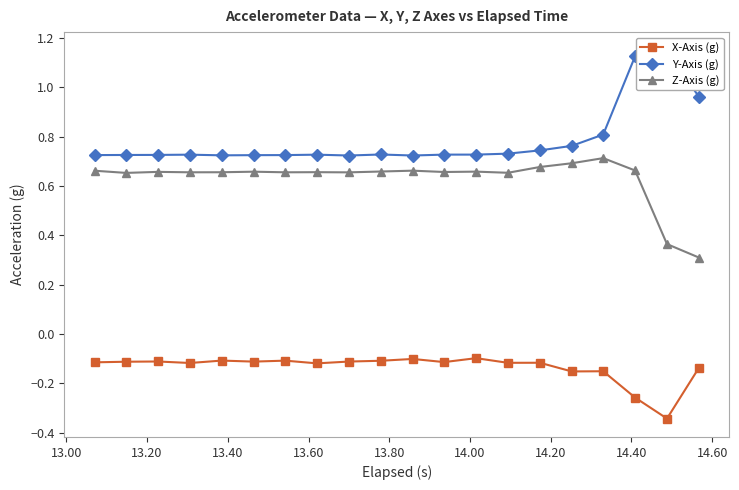

True or false: X-Axis (g) and Z-Axis (g) intersect in this chart.

False